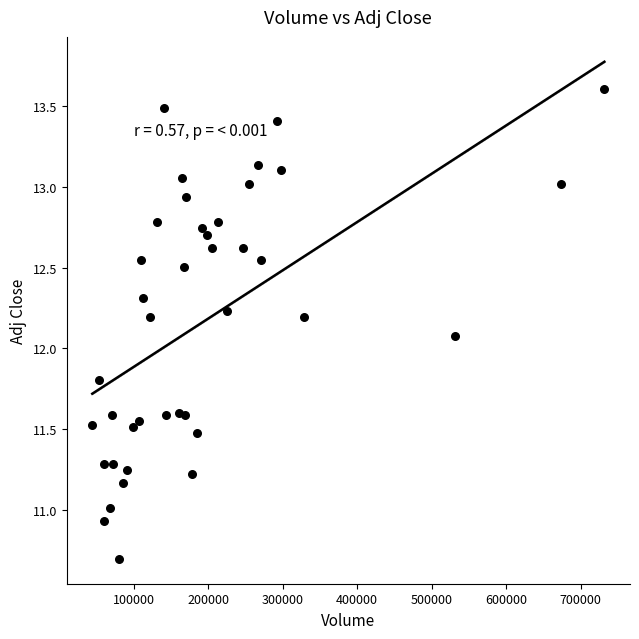

What Y value in the scatter plot is closest to 12?

12.1